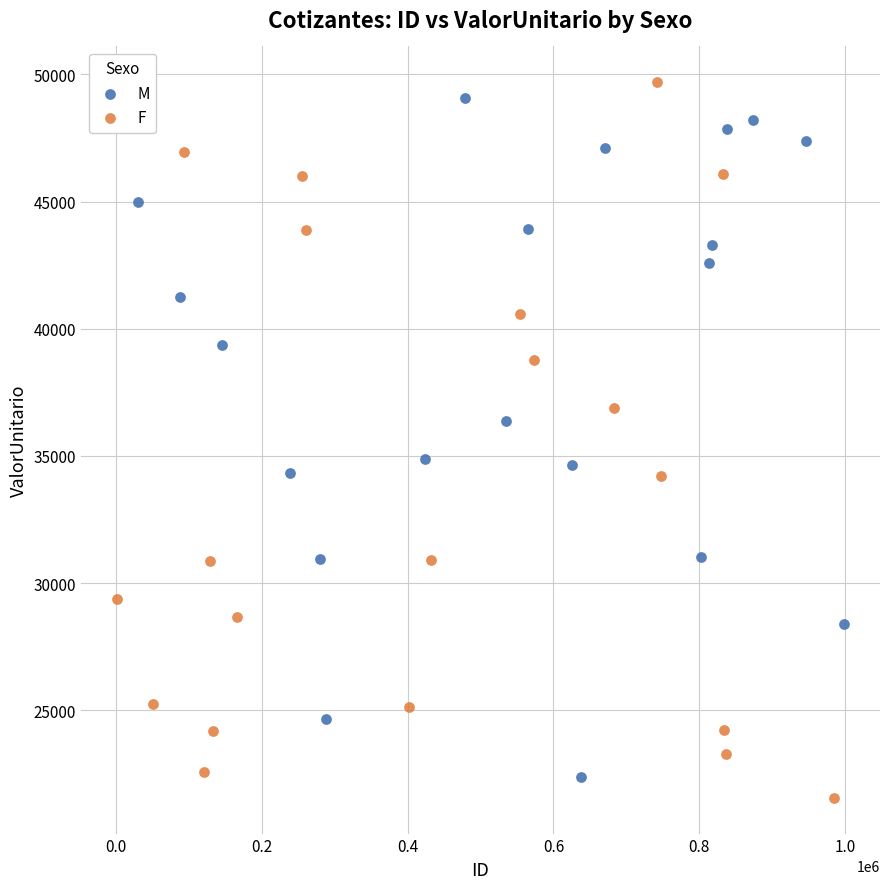

Which series reaches the minimum Y coordinate?

F